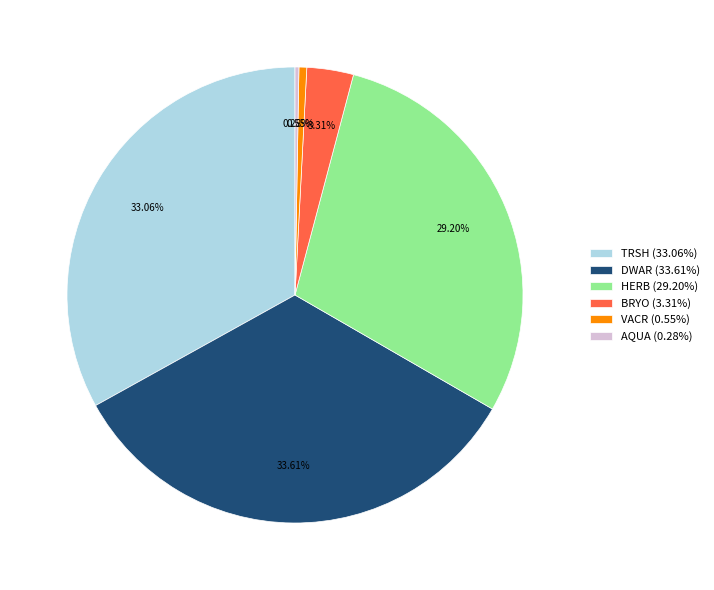

What is the ratio of the value at DWAR (33.61%) to the value at TRSH (33.06%)?

1.0